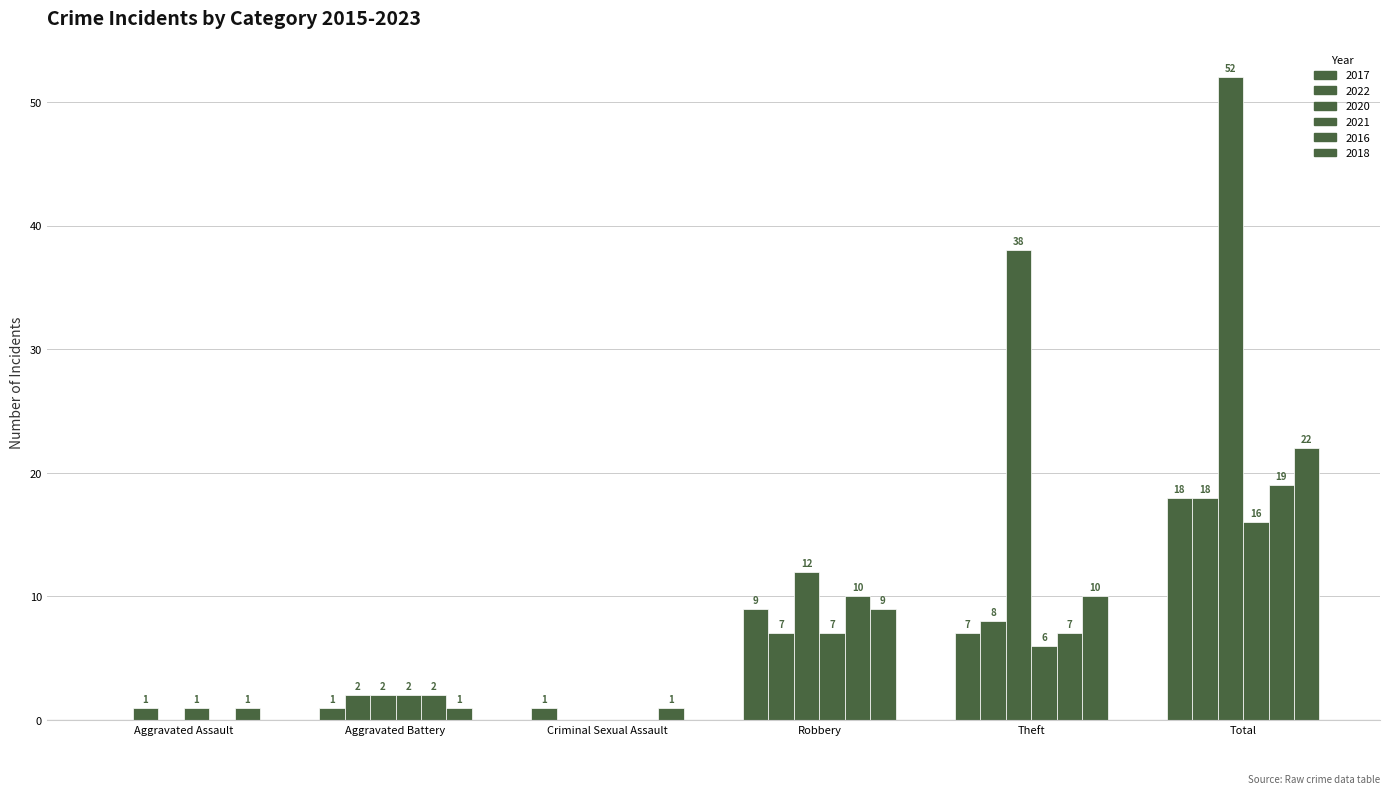

True or false: 2018 has a value of 1 at Criminal Sexual Assault.

False